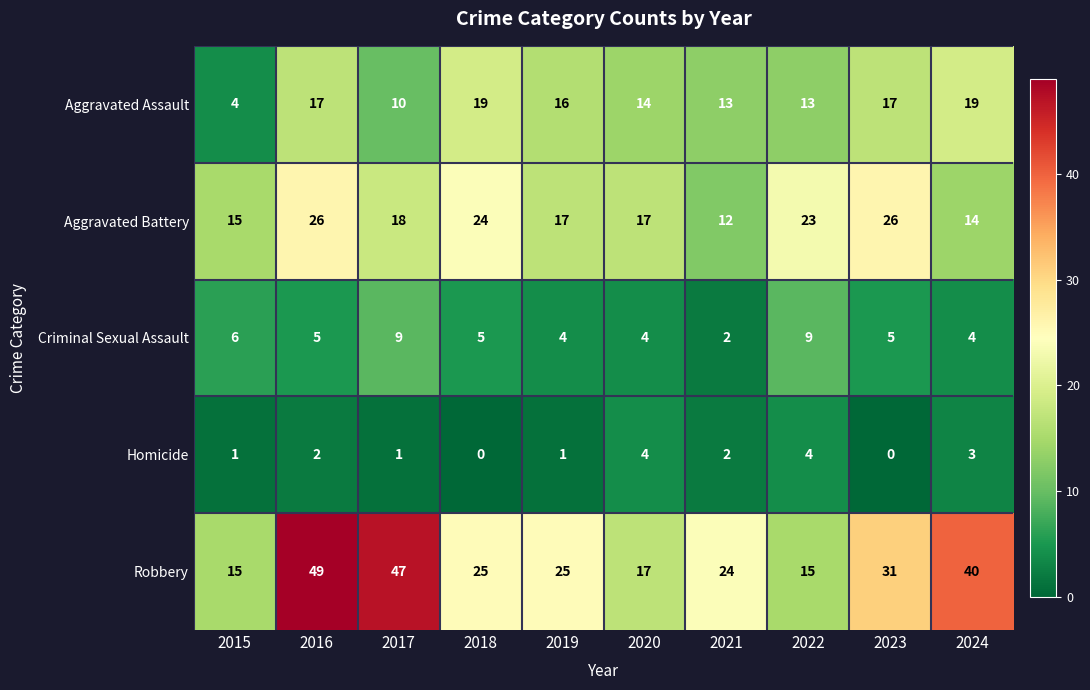

What is the highest value of the Homicide series?

4